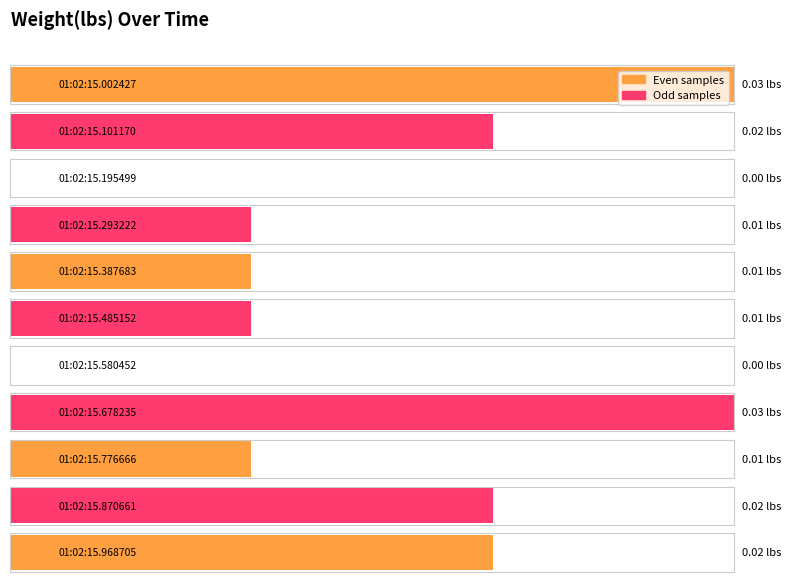

Does the chart contain stacked bars?

No